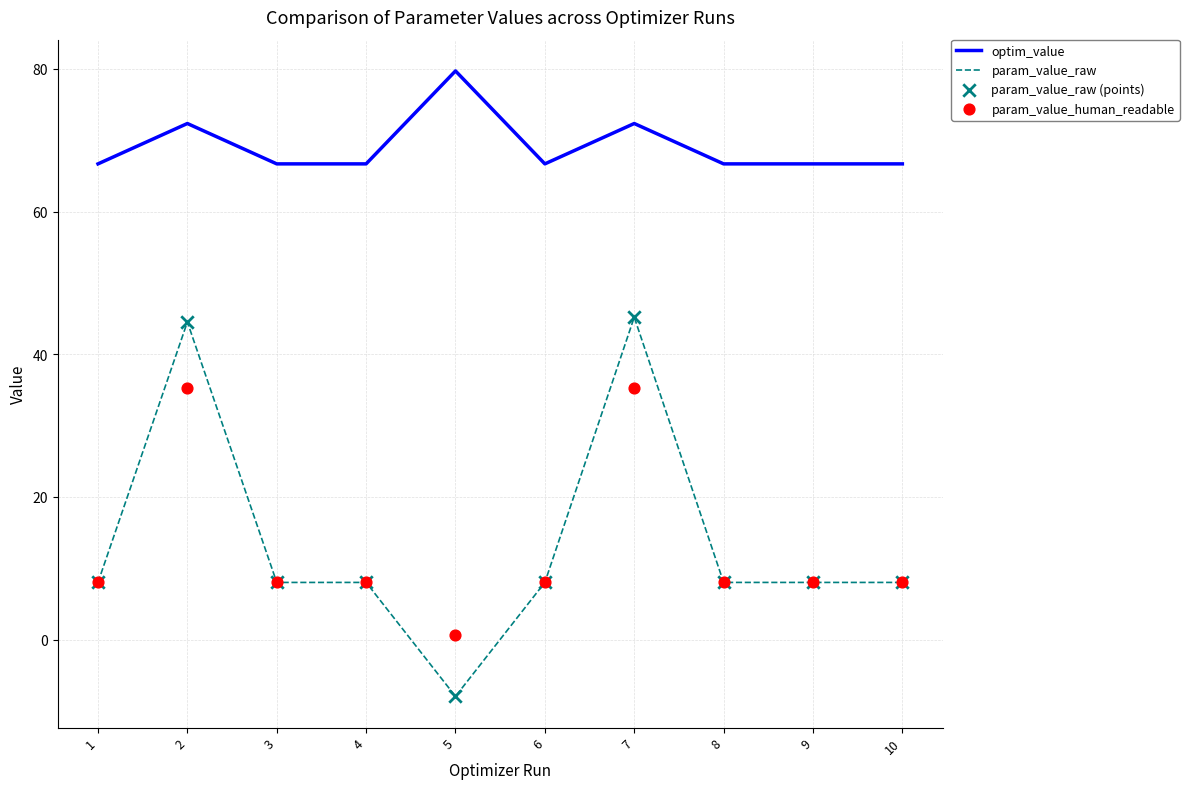

Is the value of optim_value at 5 greater than the value of param_value_raw at 7?

Yes